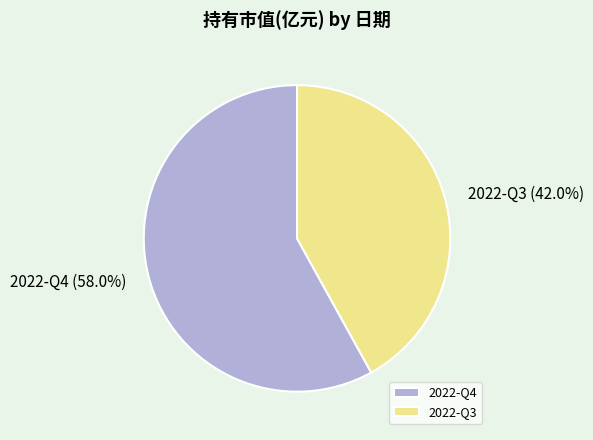

True or false: 2022-Q3 accounts for 55% of the total.

False